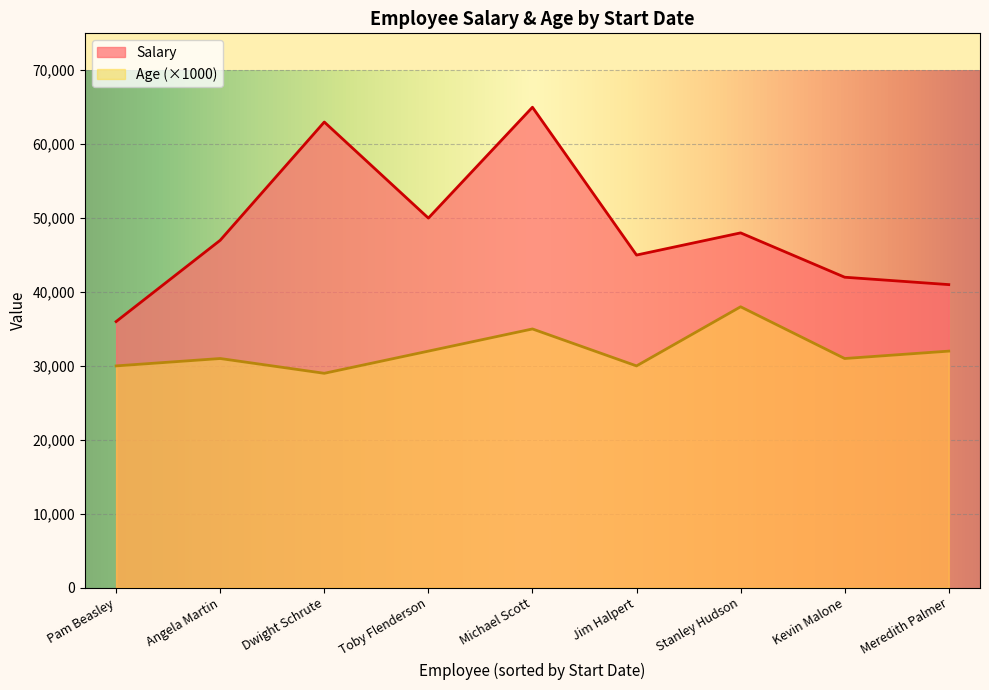

What is the maximum value shown in the chart?

65000